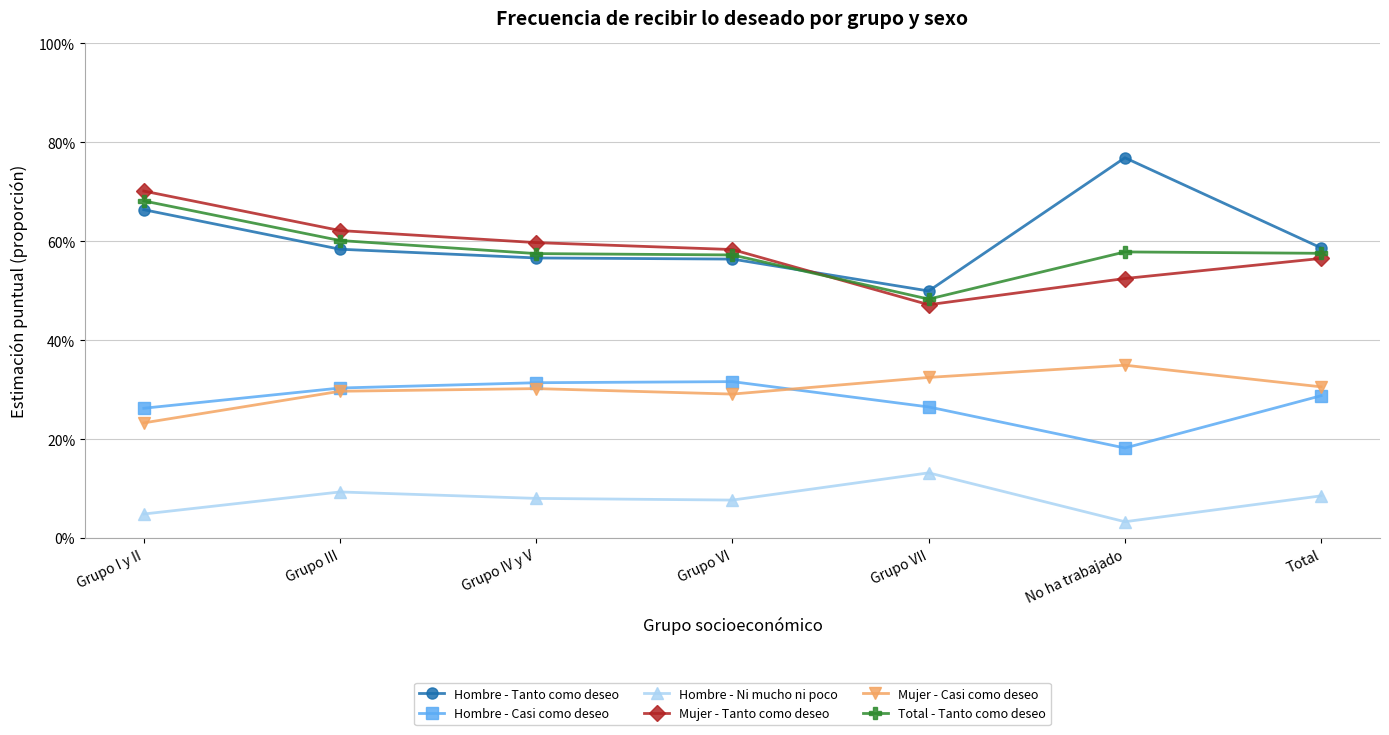

What are all the series names shown in the legend?

Hombre - Tanto como deseo, Hombre - Casi como deseo, Hombre - Ni mucho ni poco, Mujer - Tanto como deseo, Mujer - Casi como deseo, Total - Tanto como deseo